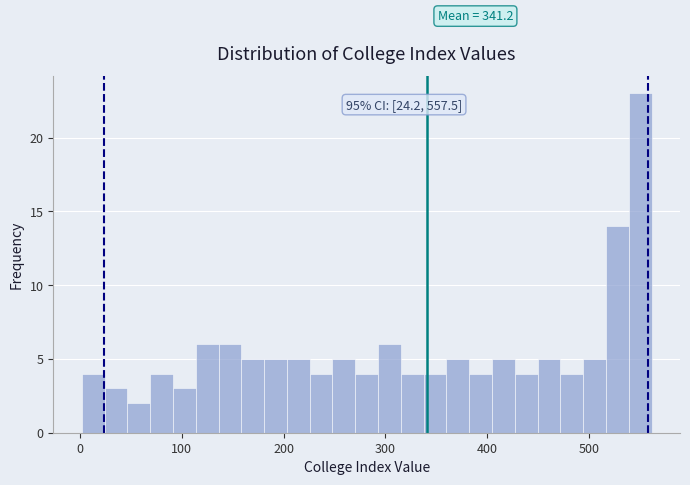

Around what value on the x-axis is the tallest bar? Give the approximate position of its centre, as read against the axis.

550